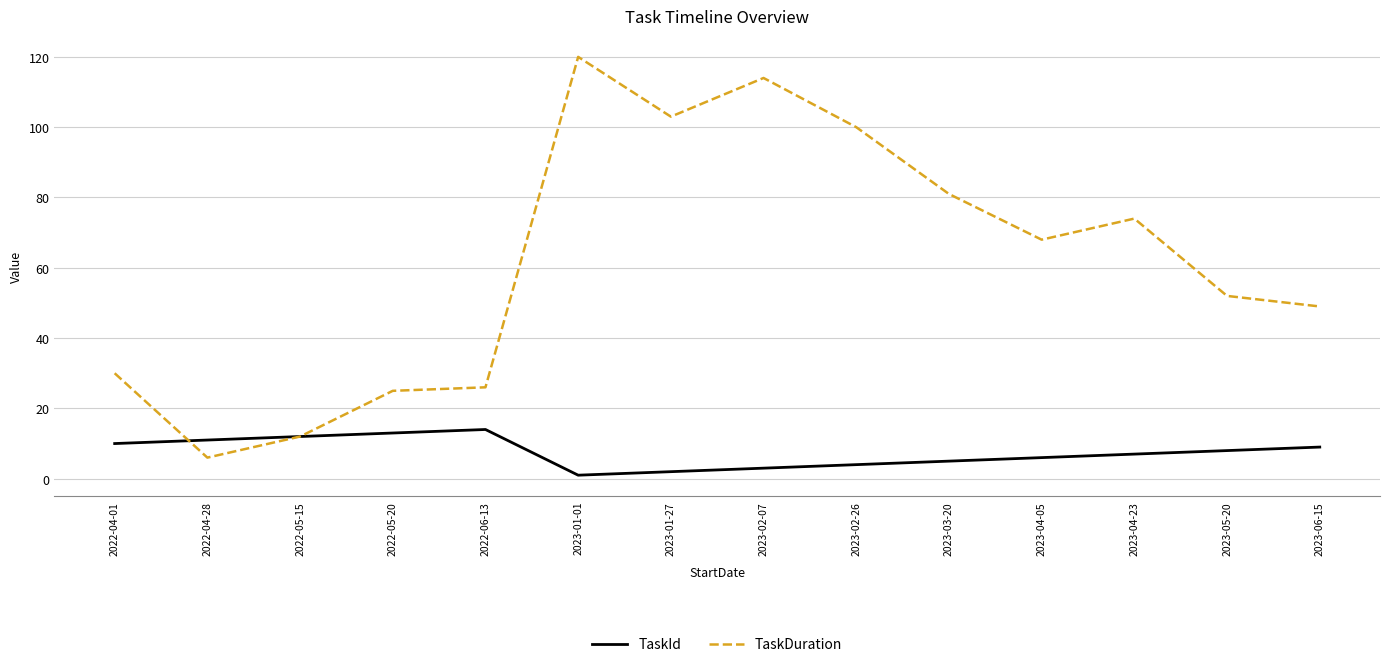

What is the spread (max minus min) of values at 2023-01-27?

101